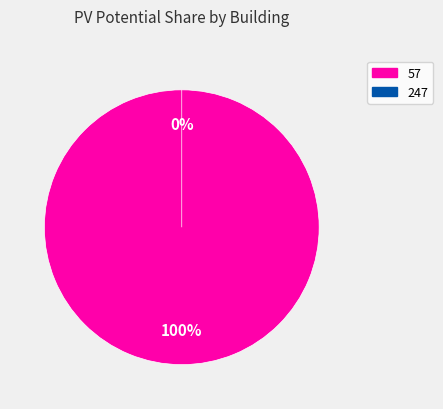

Count the number of slices in the pie.

2